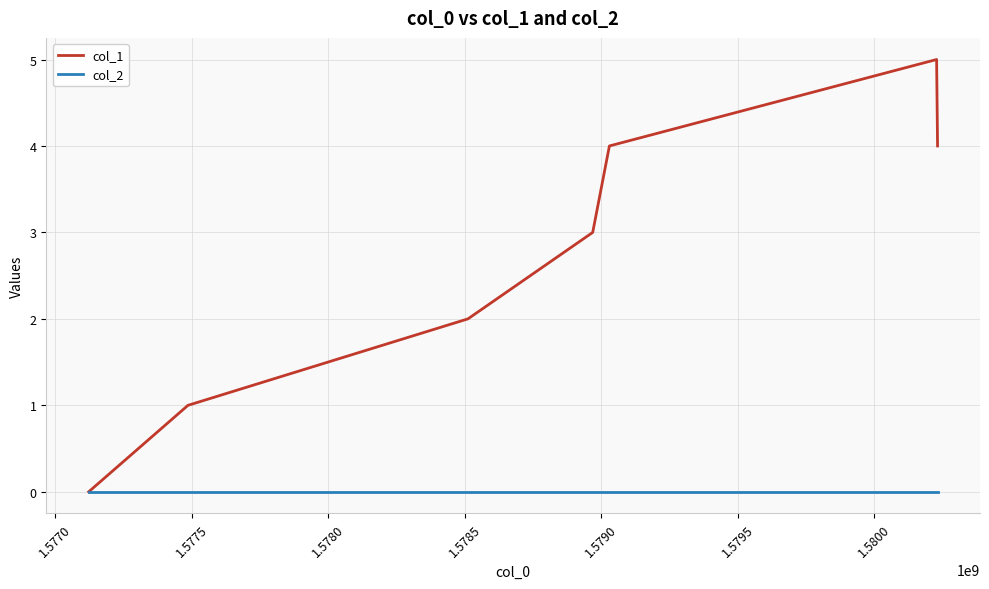

Which series has the largest total across all categories?

col_1